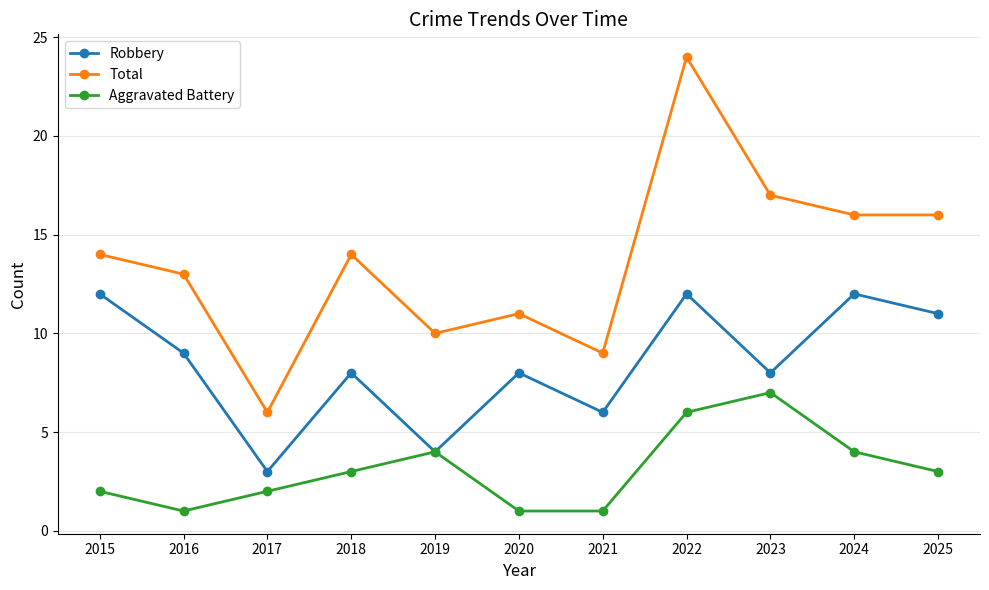

Where is the first local minimum for Aggravated Battery?

2016